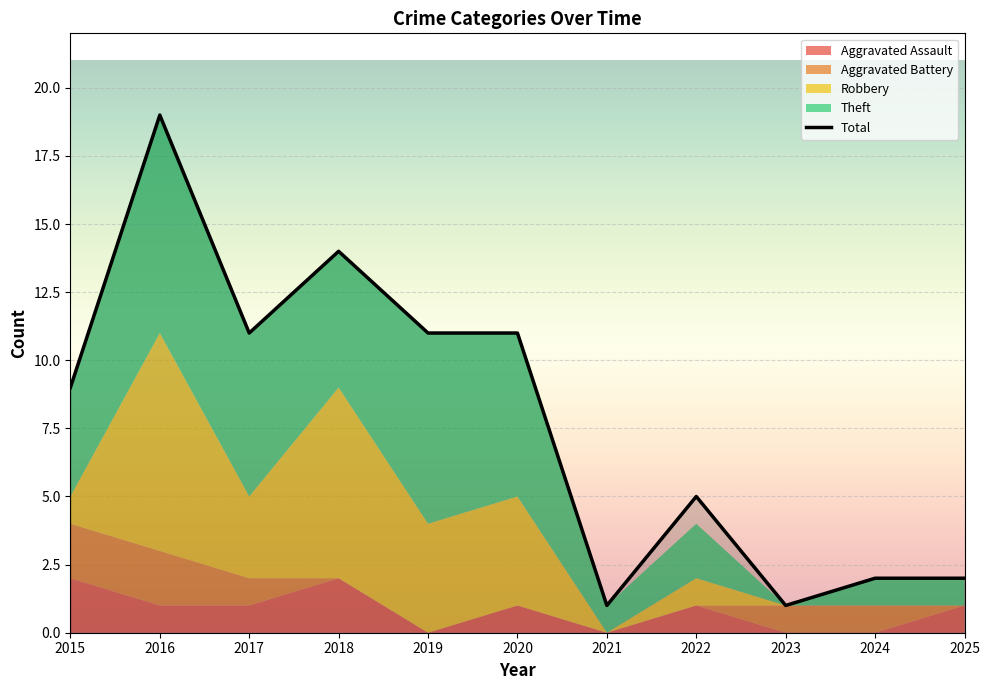

At which label is the value closest to 10?

2015